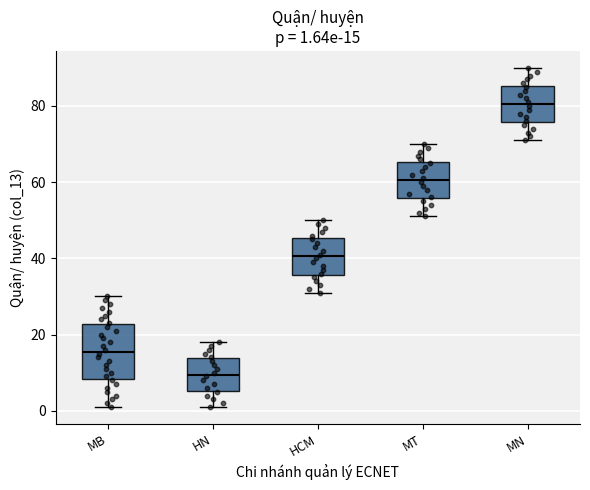

Which box has the highest median line?

MN